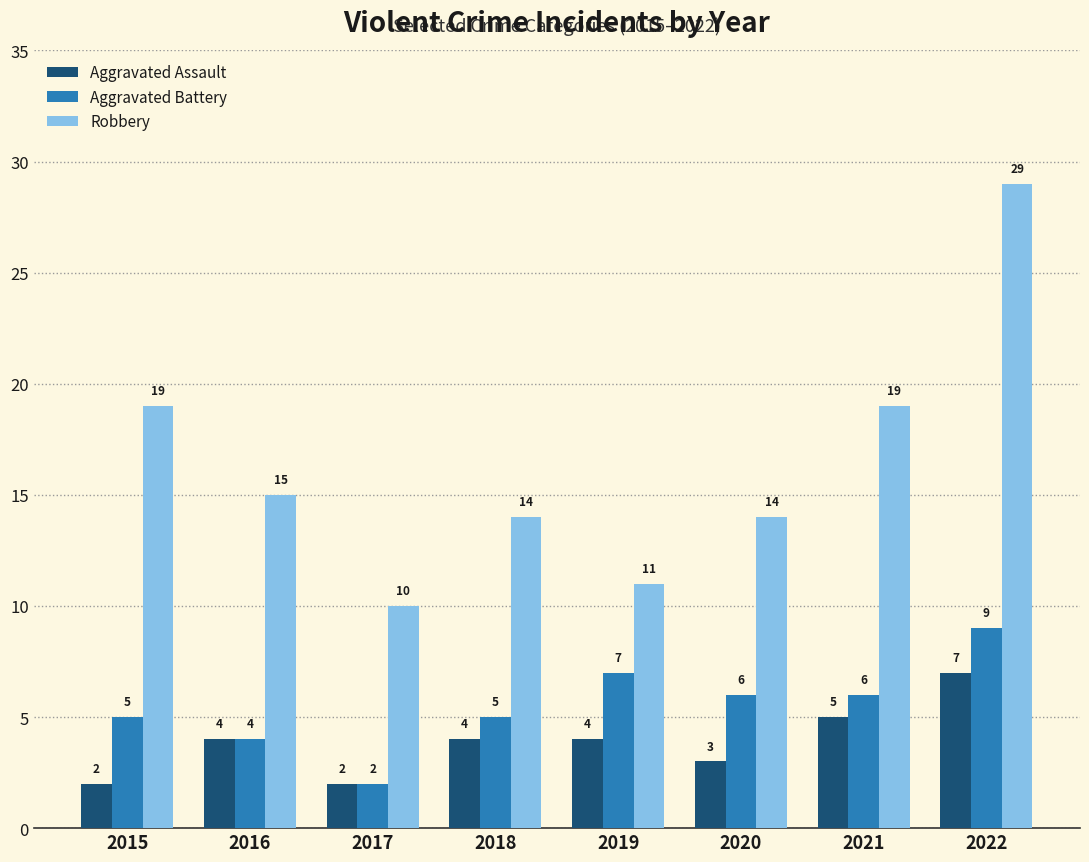

At 2015, list the series in order from largest to smallest.

Robbery, Aggravated Battery, Aggravated Assault